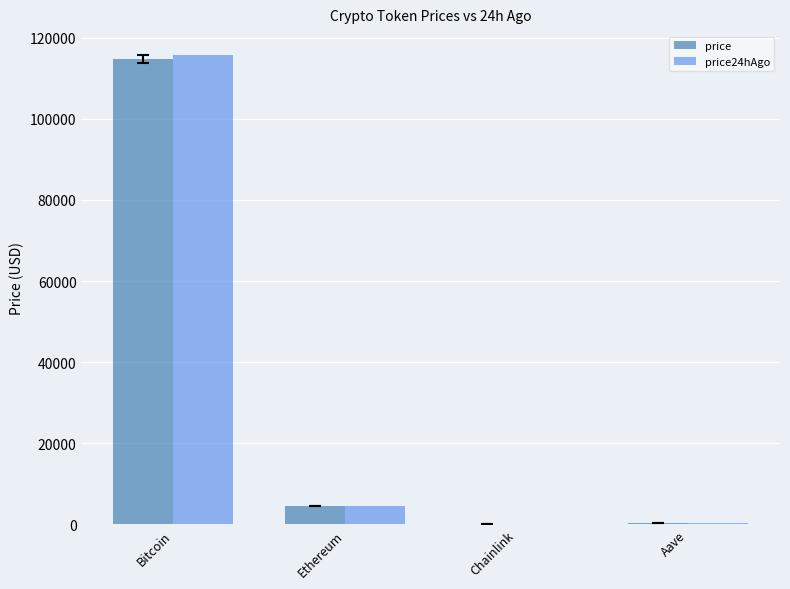

Count the number of categories in the chart.

4